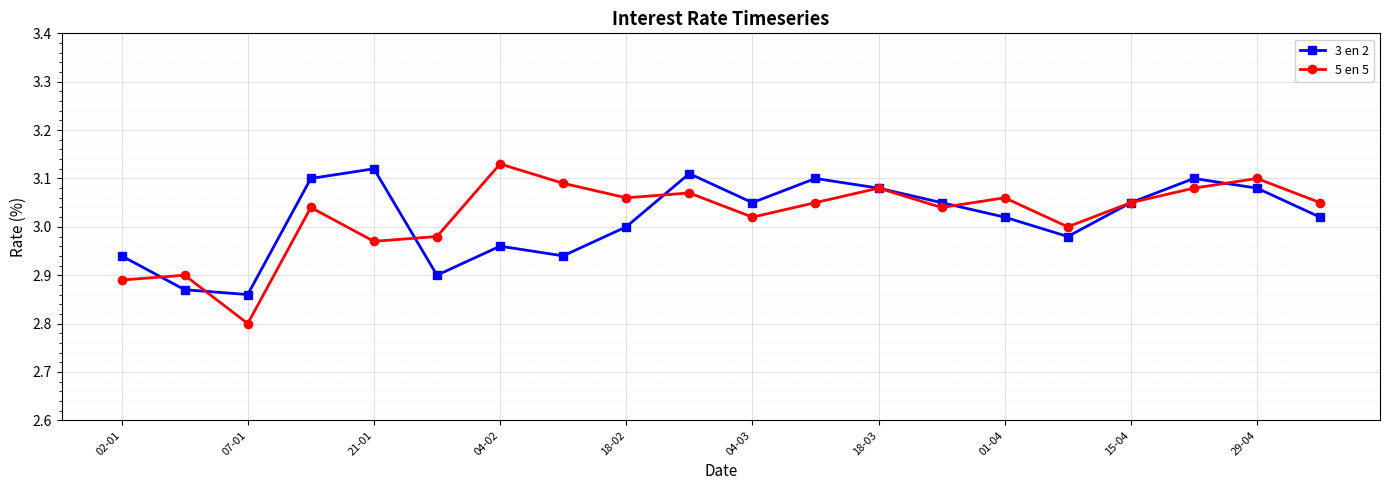

True or false: 5 en 5 and 3 en 2 cross at least once.

True